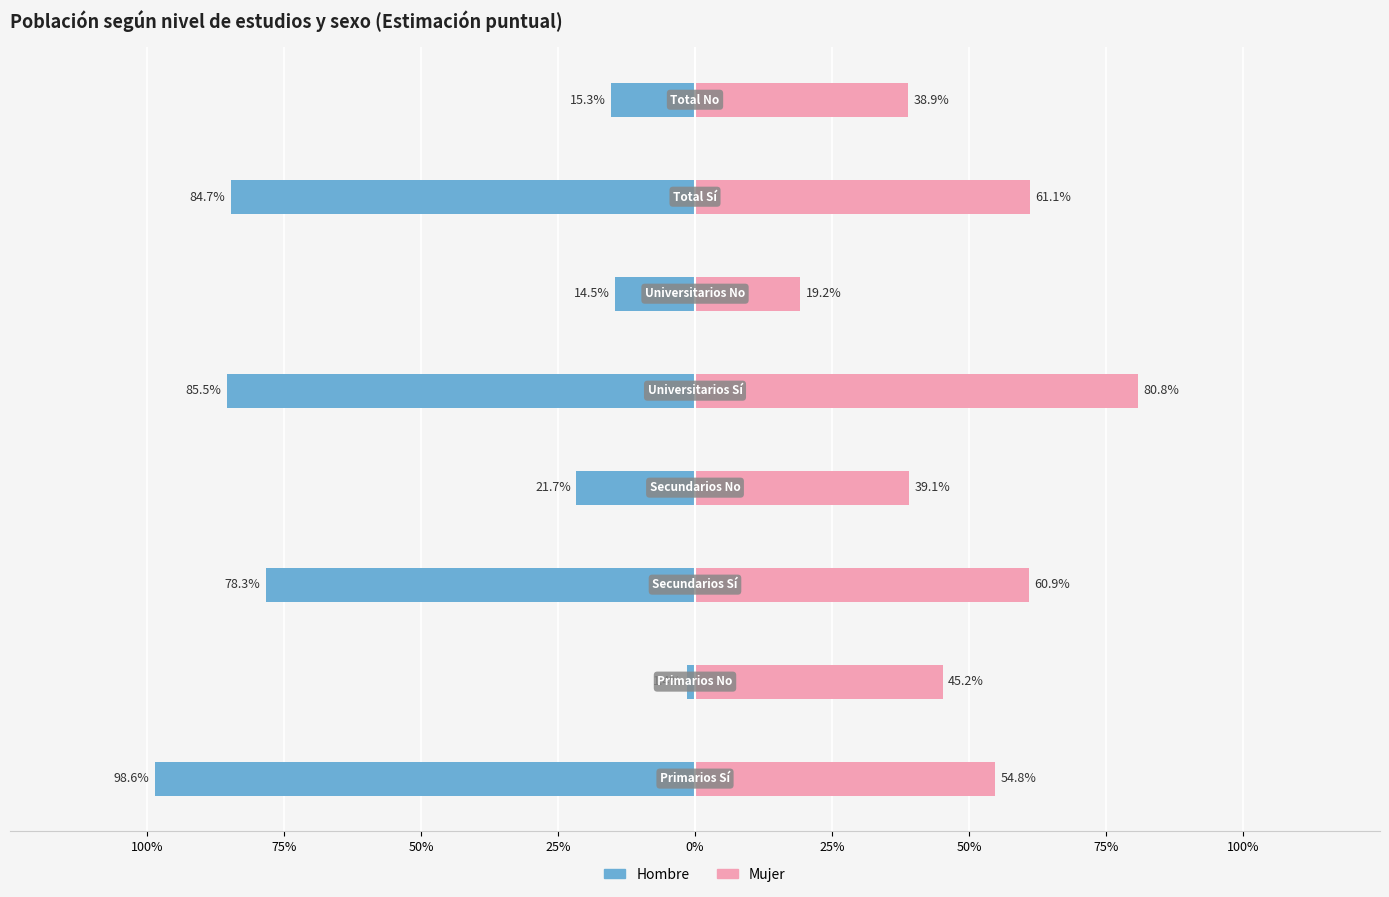

Rank the series by their maximum value, from highest to lowest.

Mujer, Hombre